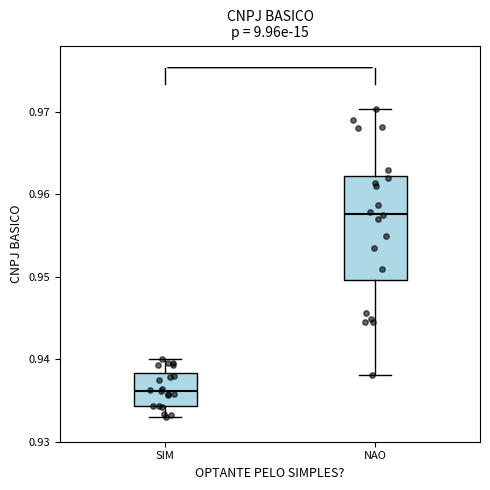

Reading left to right, transcribe this box plot: for each box, give where its median line is, the range the box spans, and where its two whiskers end, as read against the y-axis. The values are not printed on the chart, so give them approximately, as read against the axis.

SIM: median 0.936, box 0.934 to 0.938, whiskers 0.933 to 0.940
NAO: median 0.958, box 0.950 to 0.962, whiskers 0.938 to 0.970